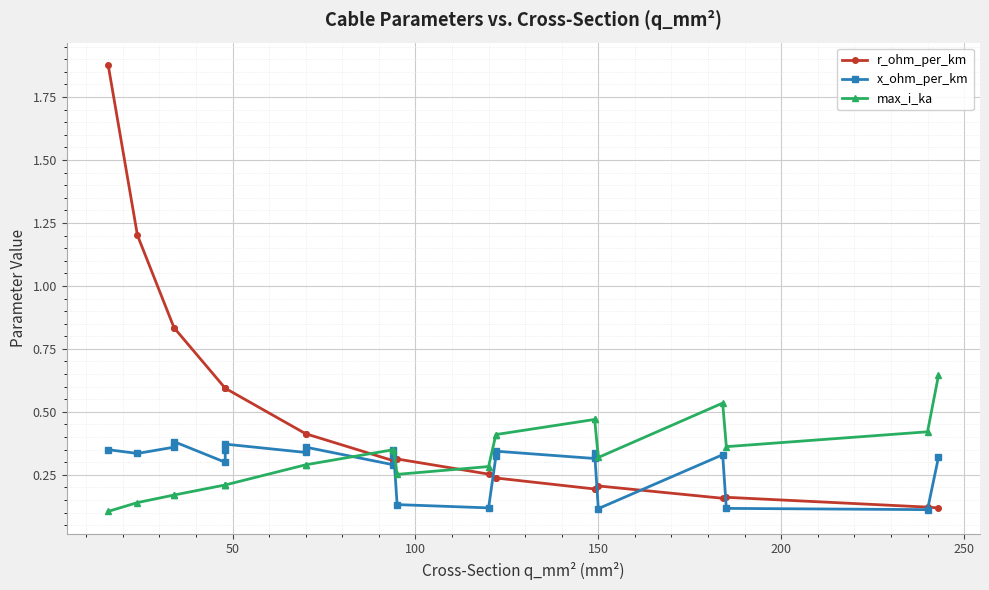

What position from the left is 250?

6